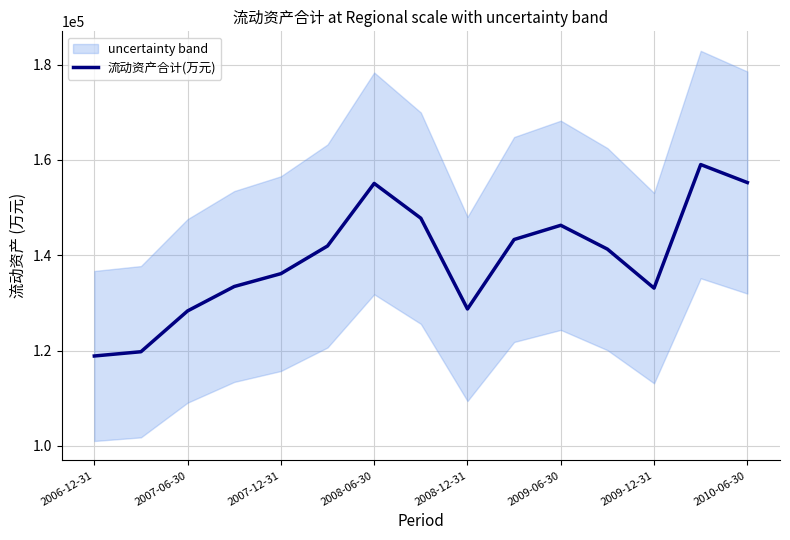

What is the maximum value for 流动资产合计(万元)?

159022